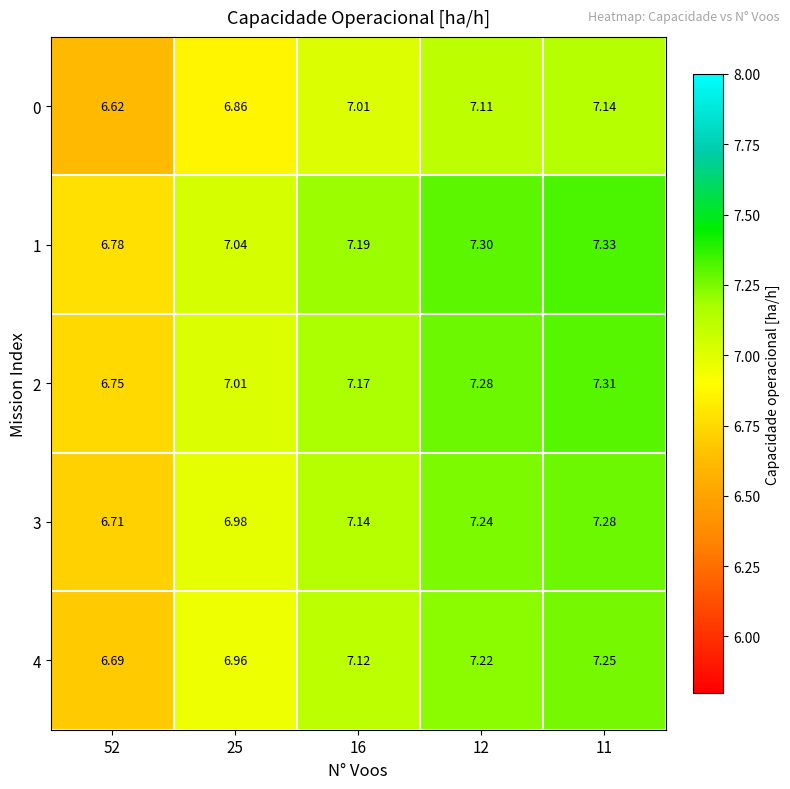

Is the value of 2 at 52 greater than the value of 4 at 11?

No